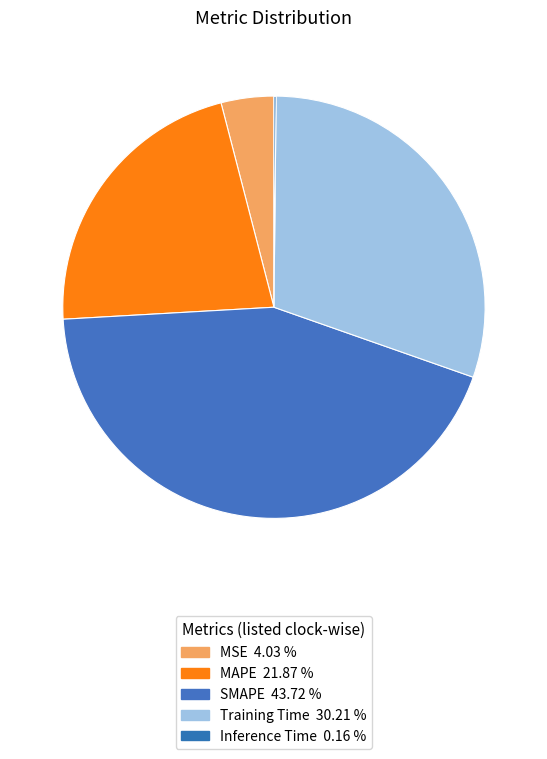

Rank the categories by value from highest to lowest.

SMAPE, Training Time, MAPE, MSE, Inference Time